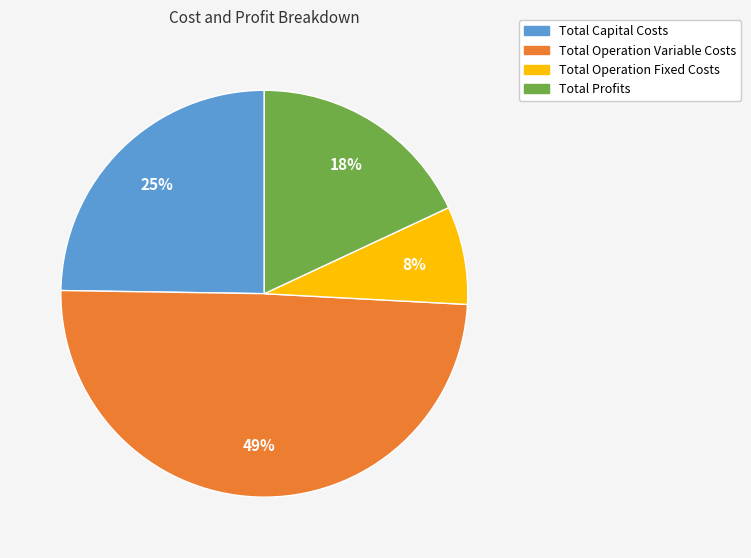

Is it true that Total Profits is 6% of the pie?

False